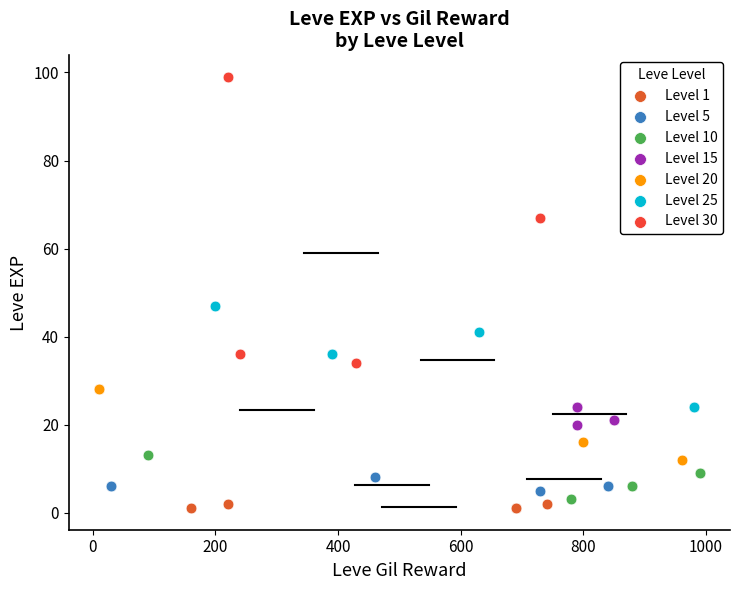

Which series contains the lowest Y value?

Level 1